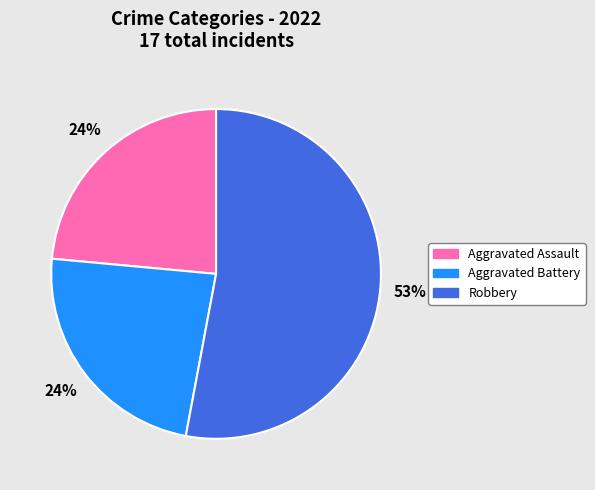

To the nearest percent, what is the difference between the largest and smallest slice percentages?

29%